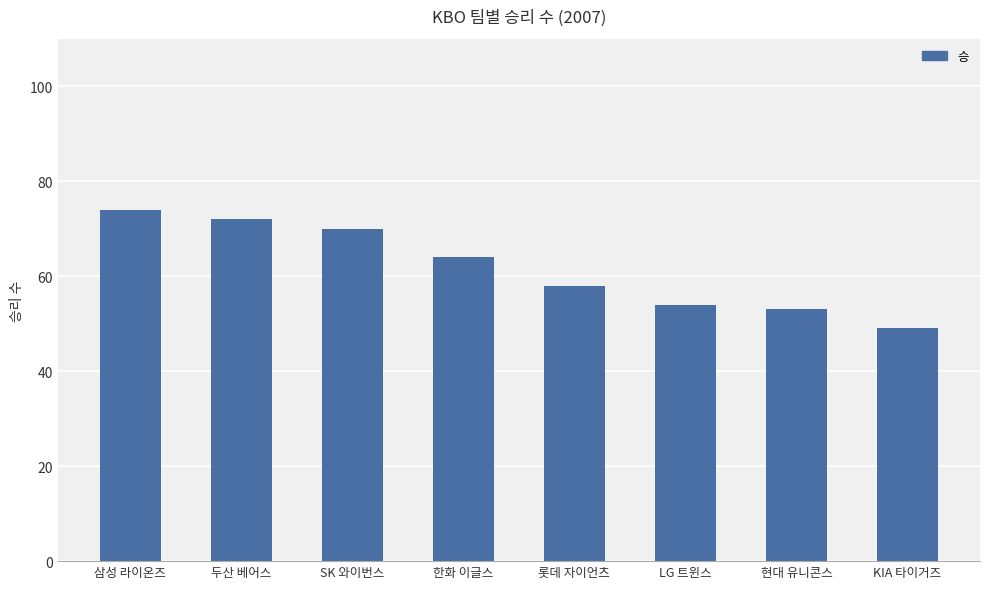

Rank the categories by value from lowest to highest.

KIA 타이거즈, 현대 유니콘스, LG 트윈스, 롯데 자이언츠, 한화 이글스, SK 와이번스, 두산 베어스, 삼성 라이온즈